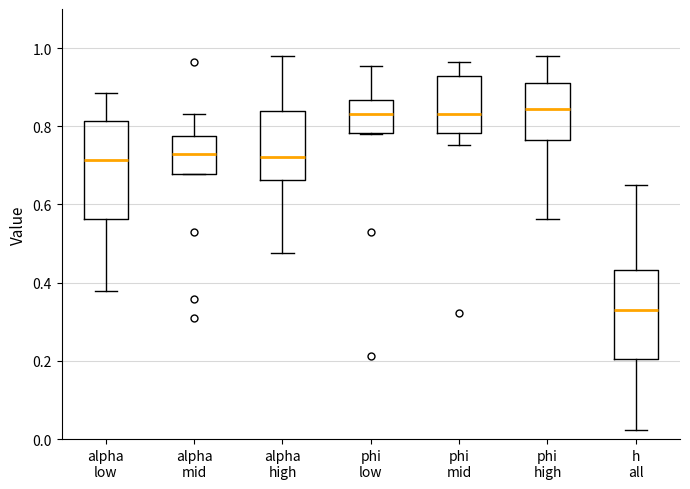

Which box is the tallest, from its lower edge to its upper edge?

alpha low